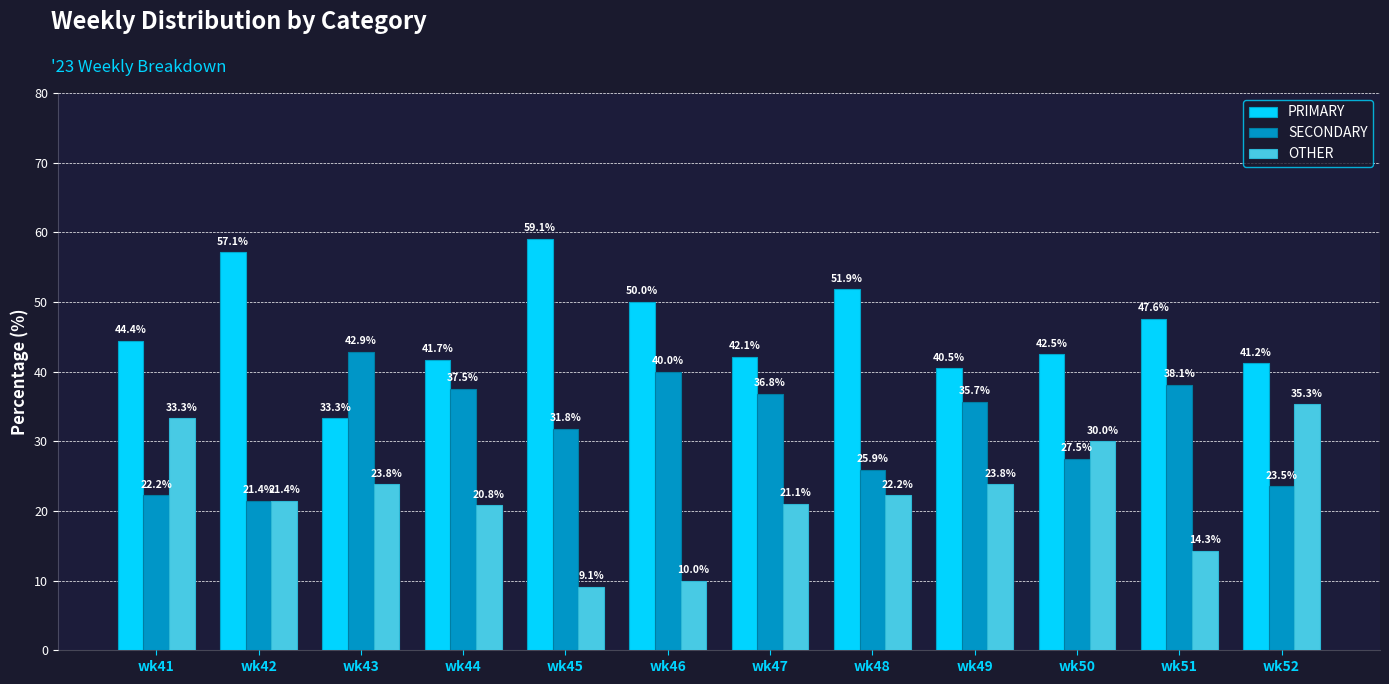

Which series has the widest spread of values?

OTHER